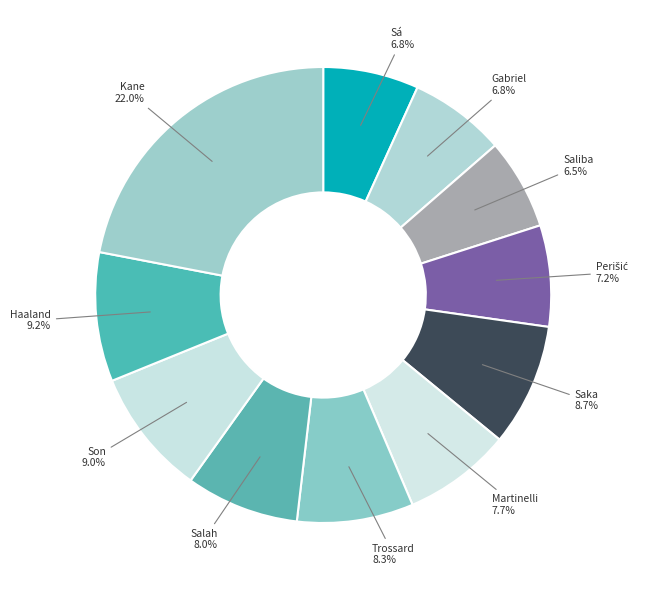

How many slices are in this pie chart?

11